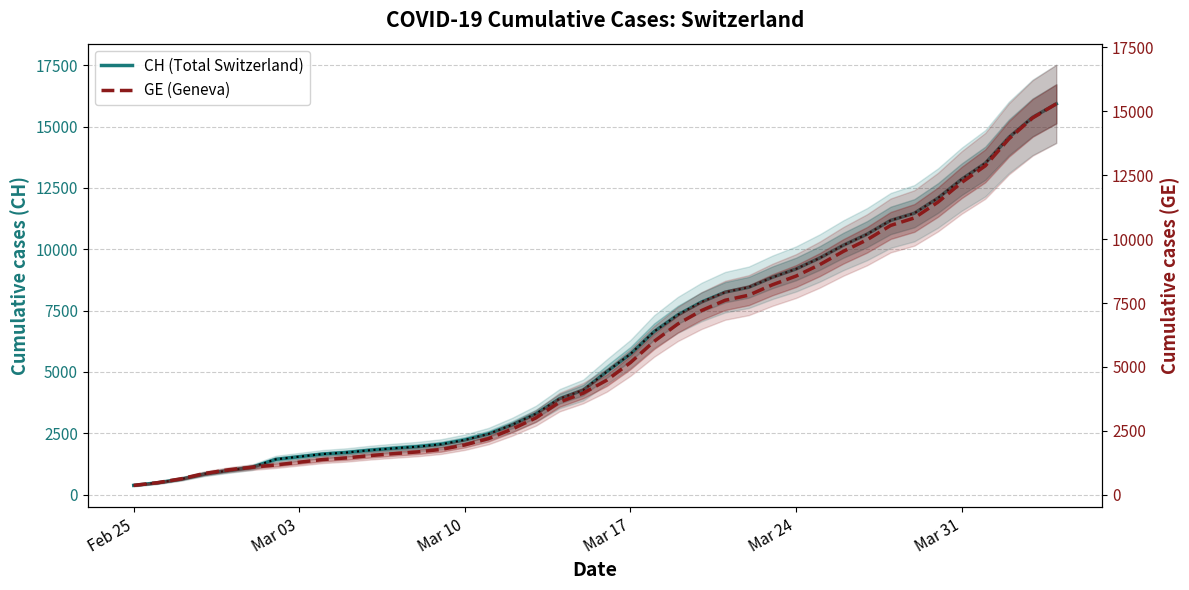

True or false: CH (Total Switzerland) and GE (Geneva) intersect in this chart.

False